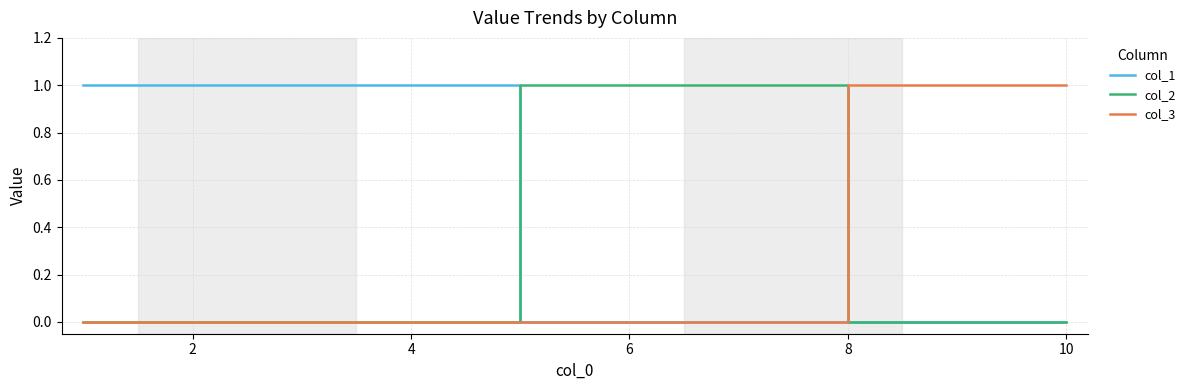

Which series has the largest total across all categories?

col_1